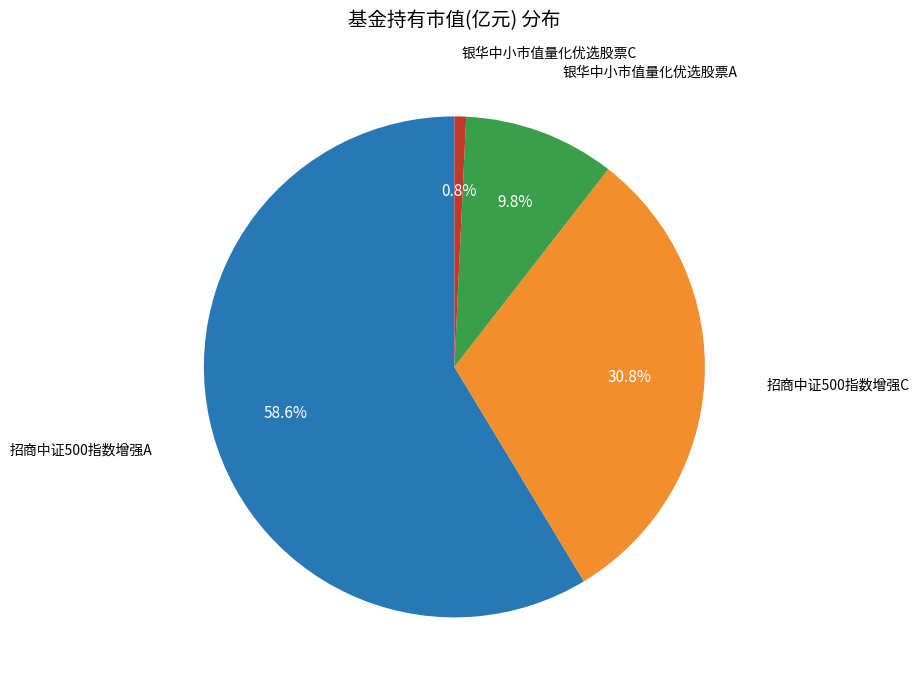

What is the largest slice in the pie chart?

招商中证500指数增强A